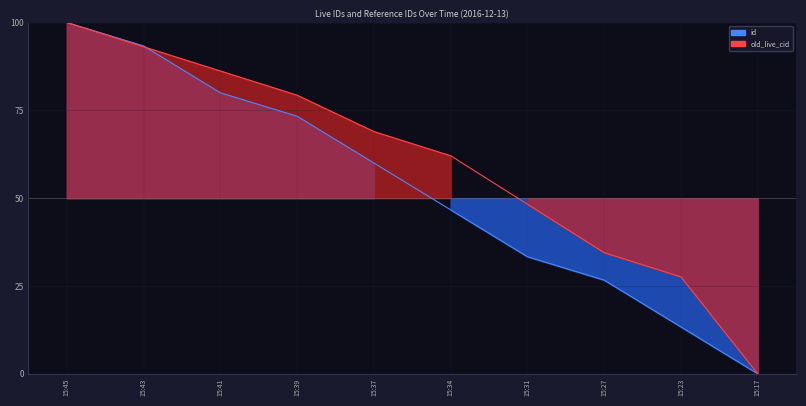

Is the value of old_live_cid at 15:34 greater than the value of id at 15:43?

No